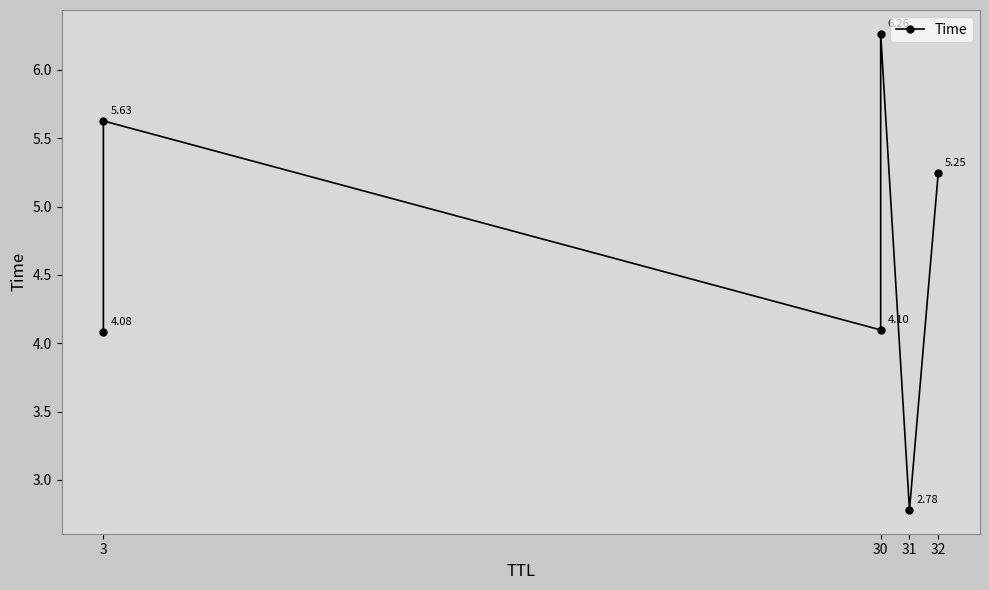

What is the sum of all values?

28.1